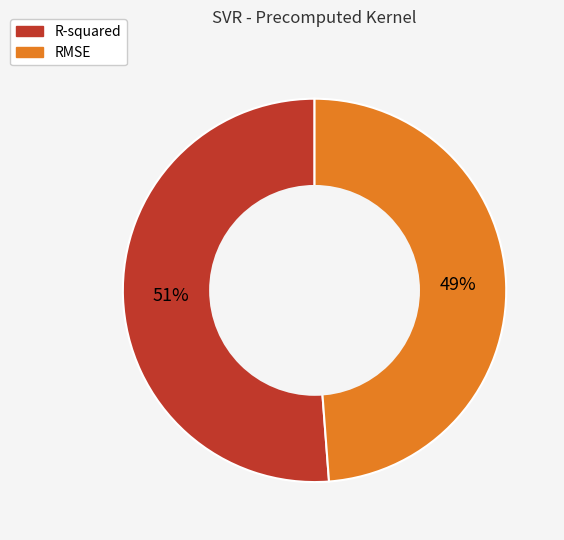

To the nearest percent, what is the average slice percentage?

50%